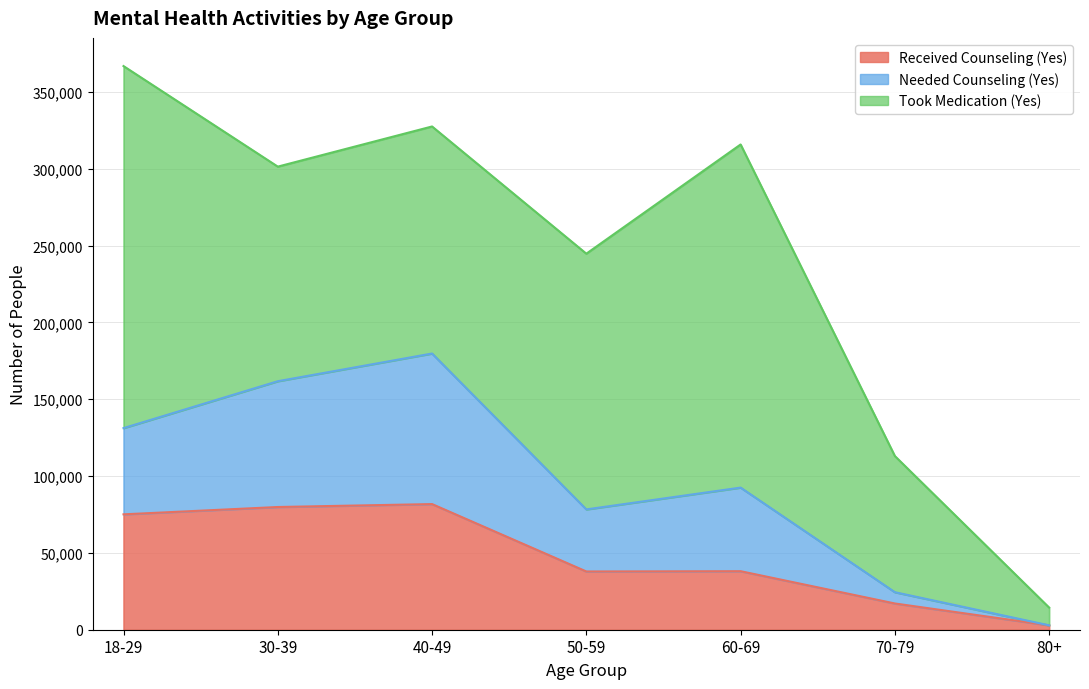

At which category is the sum across all series the highest?

40-49